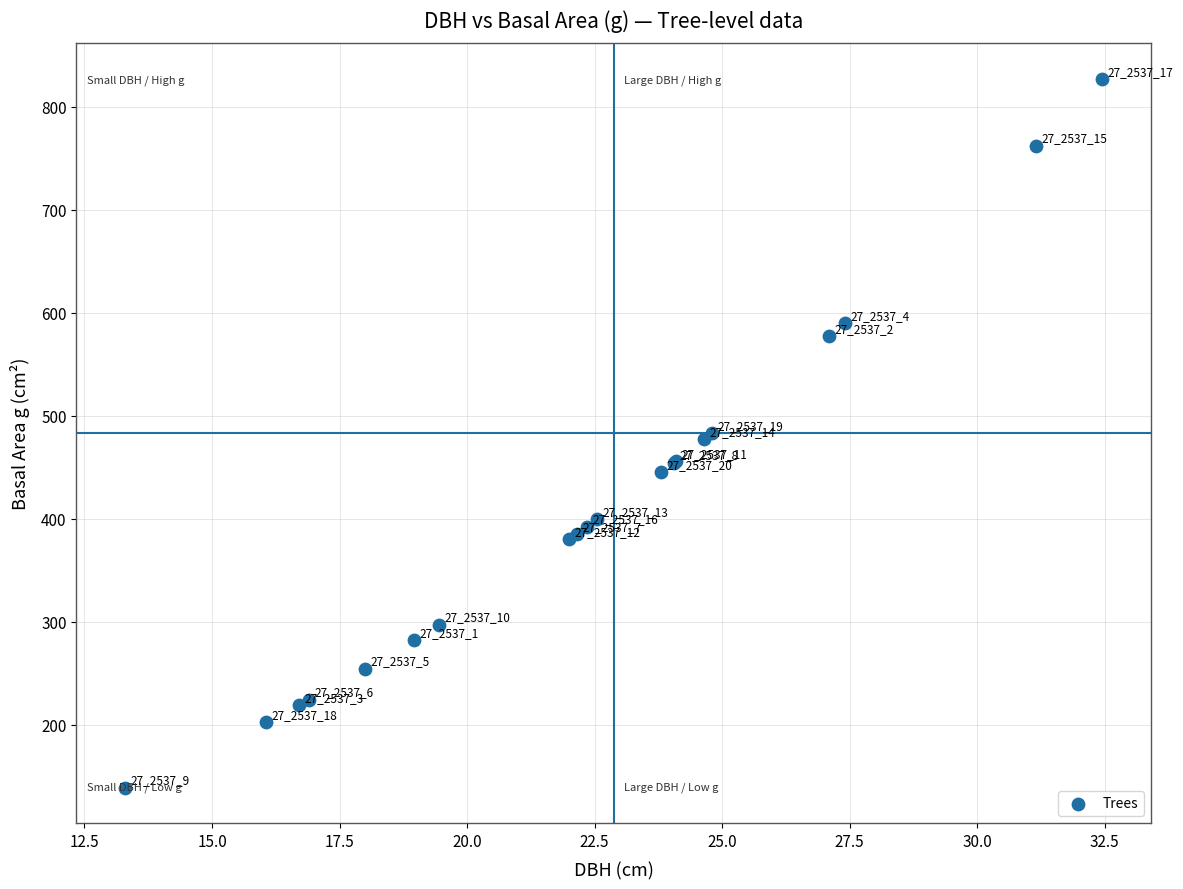

What Y value in the scatter plot is closest to 482?

483.1